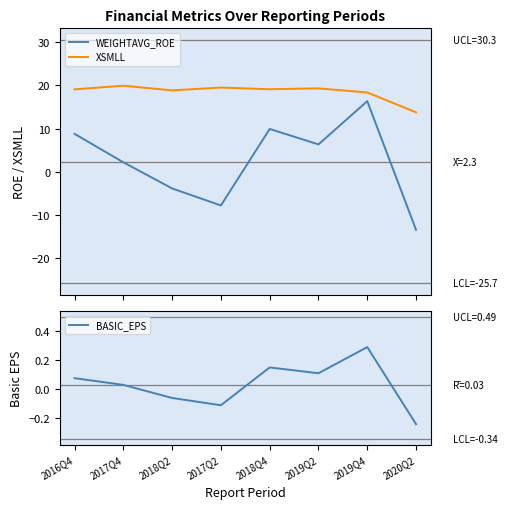

True or false: WEIGHTAVG_ROE has more than 0 points higher than both neighbors.

True